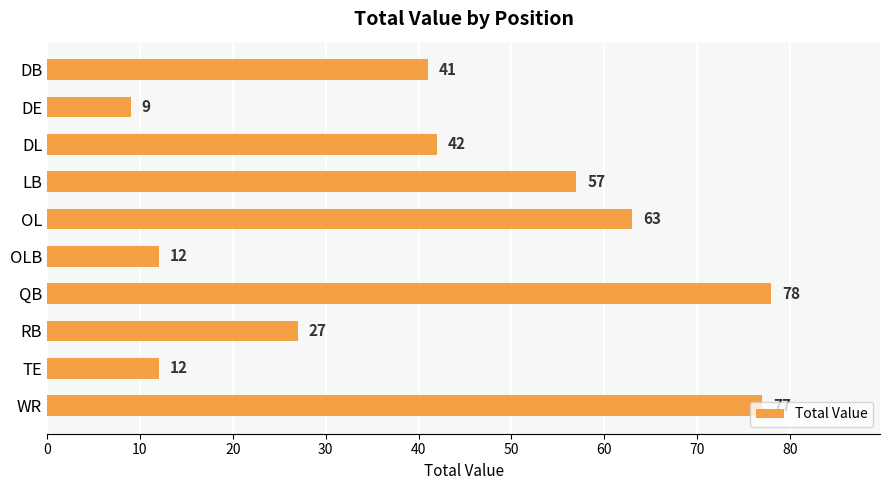

Which label corresponds to the smallest value in the chart?

DE